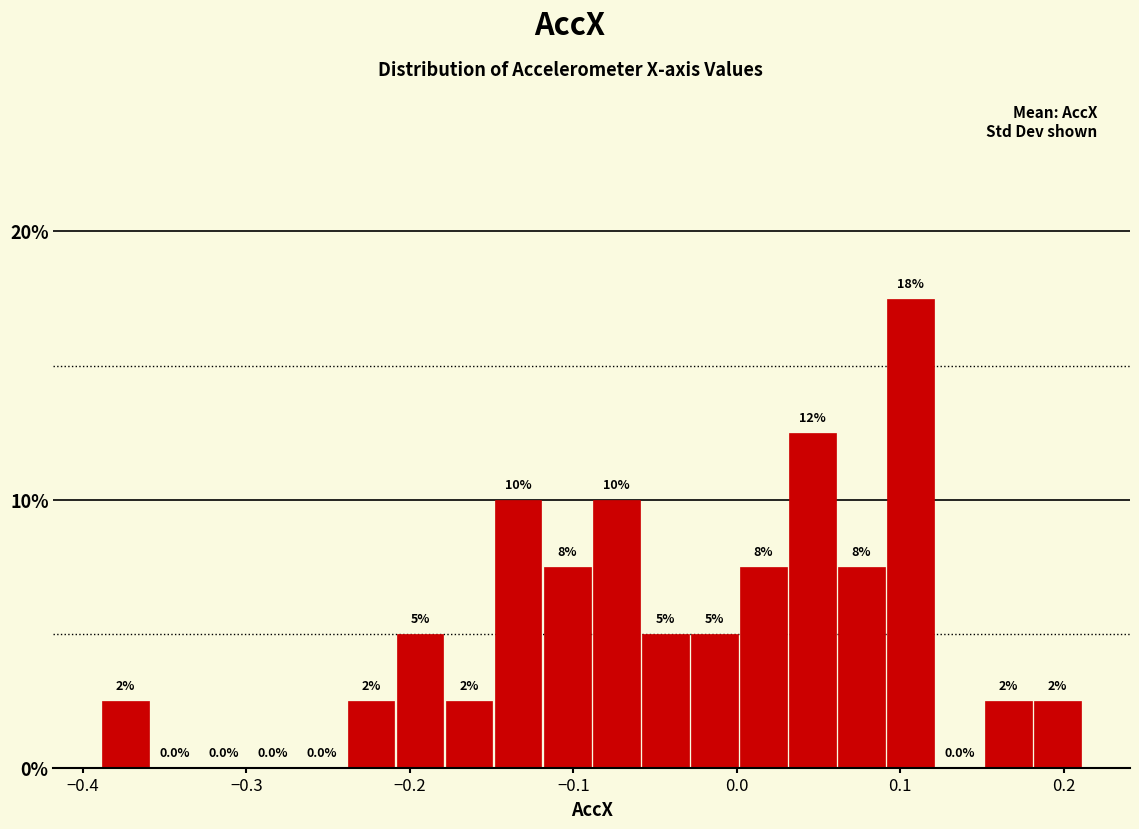

Read against the x-axis, roughly where is the centre of the tallest bar?

0.11